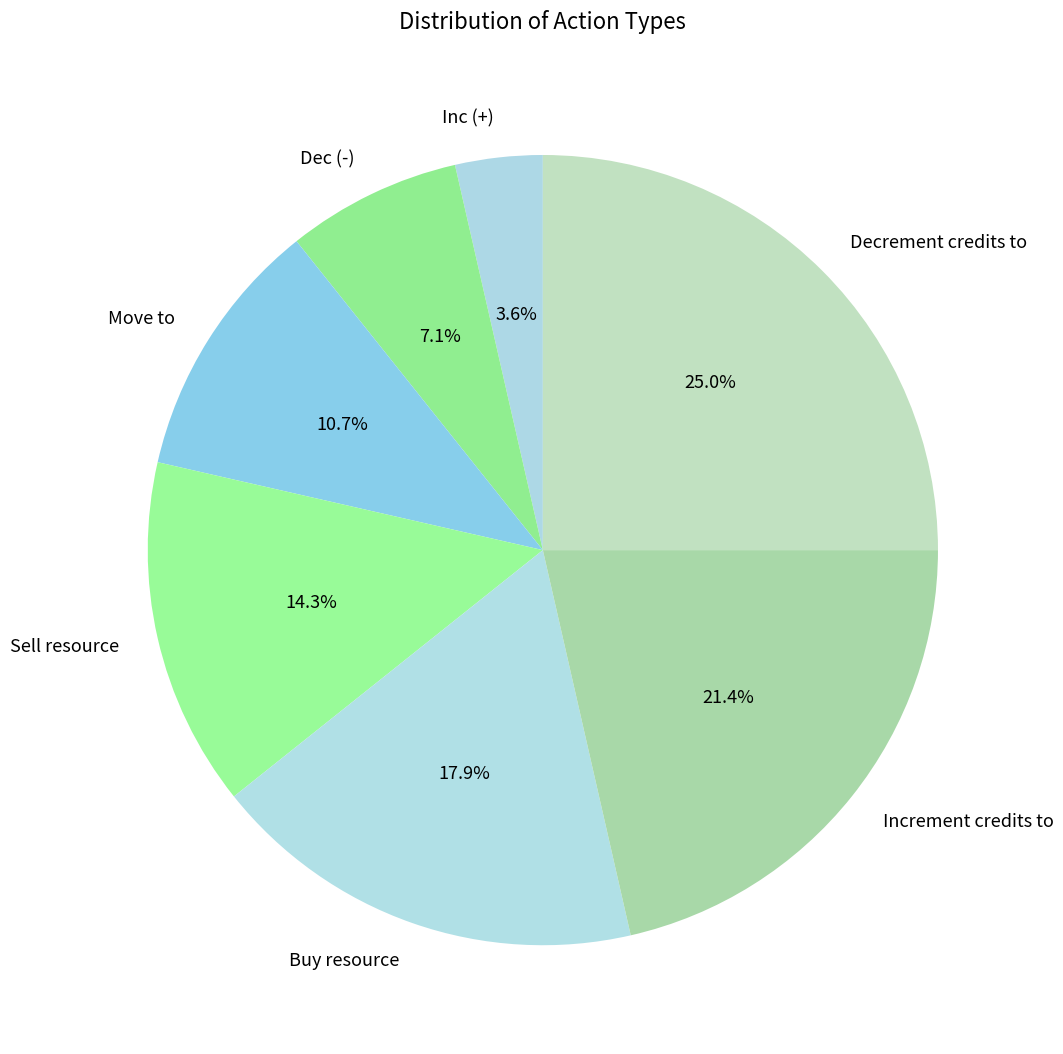

The Inc (+) slice represents 4% of the pie. True or false?

True